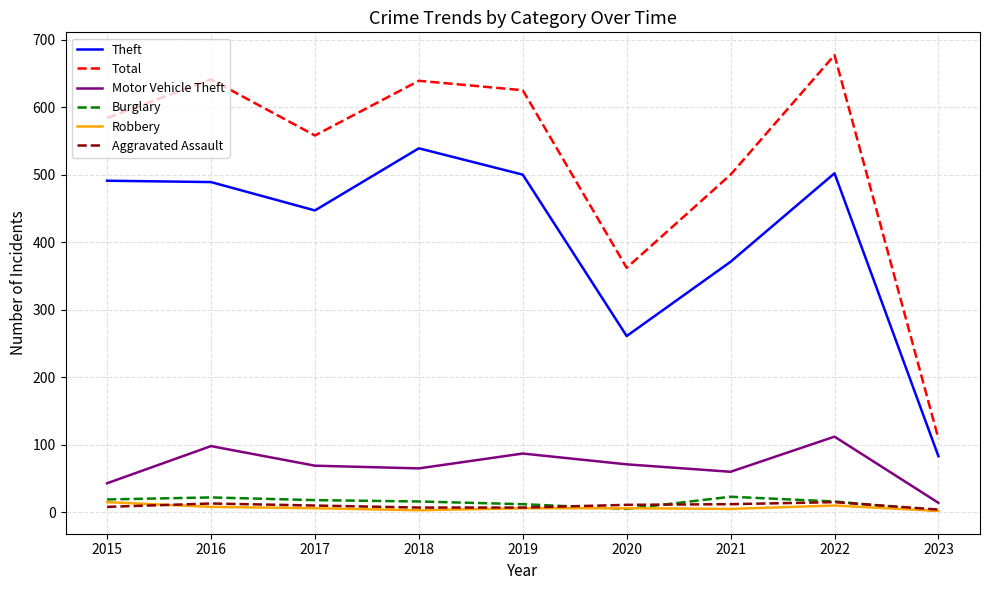

The Robbery series shows 8 at 2016. True or false?

True